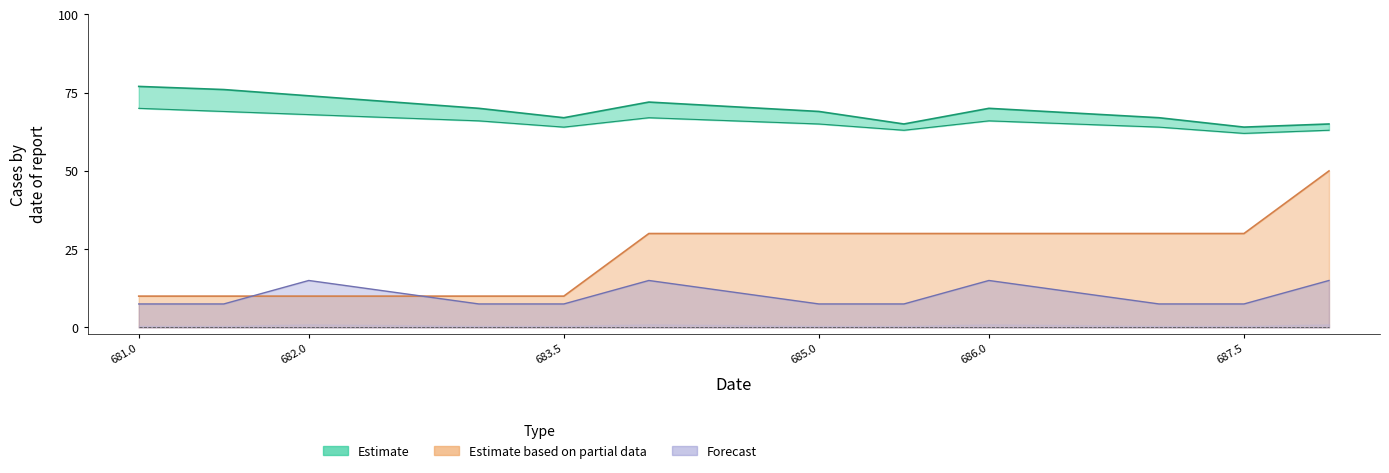

Which label corresponds to the smallest value in the chart?

681.0